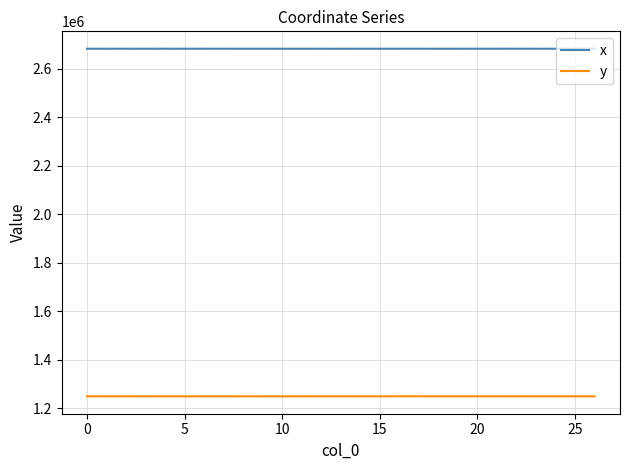

What is the smallest value displayed?

1249306.2